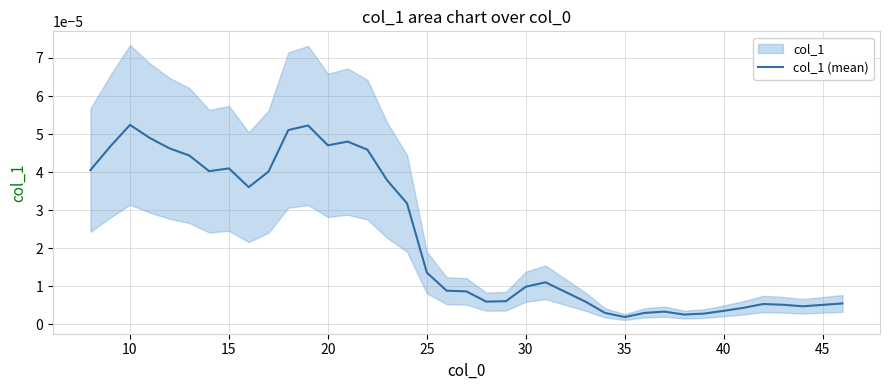

How many points are lower than both their immediate neighbors (excluding endpoints)?

7